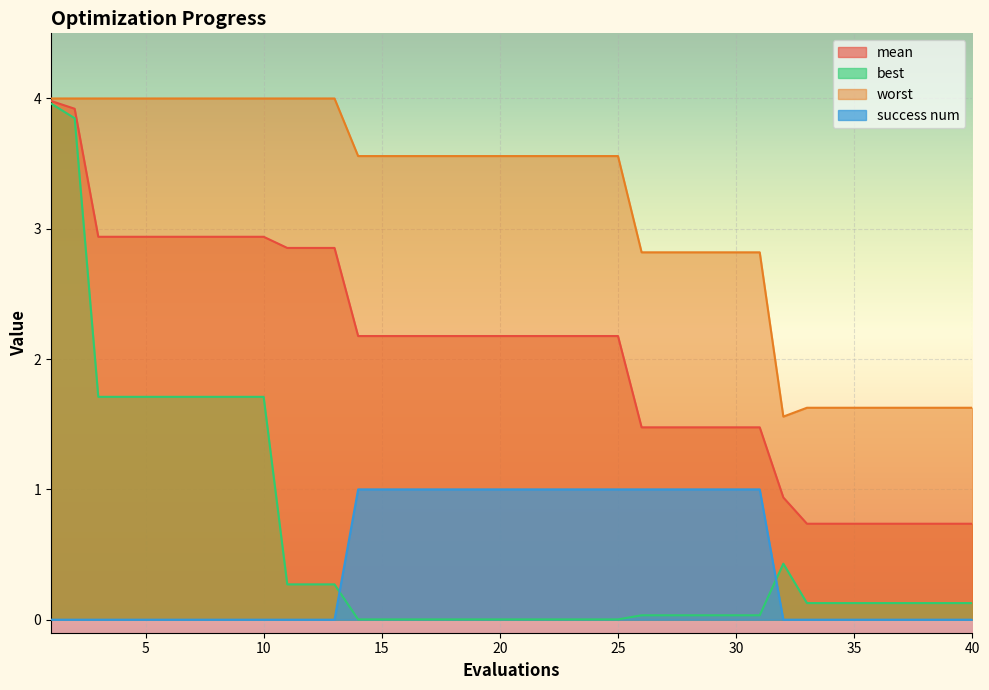

Is the value of worst at 17 greater than the value of mean at 27?

Yes